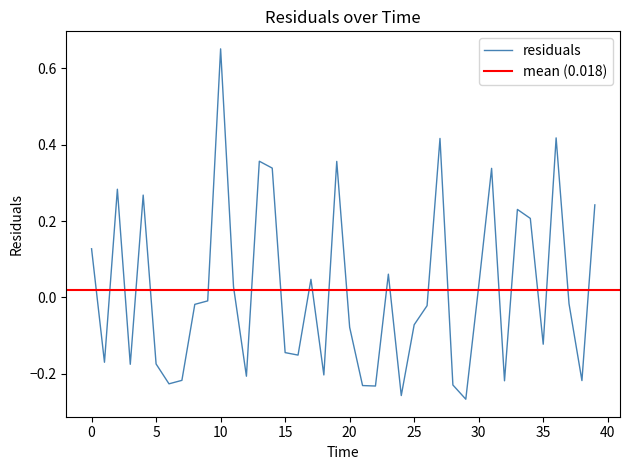

Count the number of data series in this chart.

1